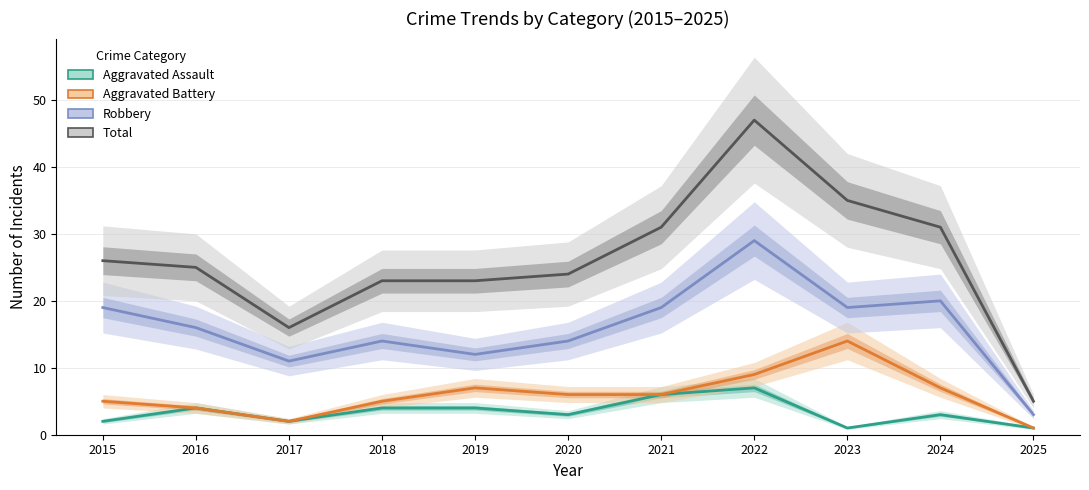

True or false: Aggravated Assault has a value of 5 at 2024.

False